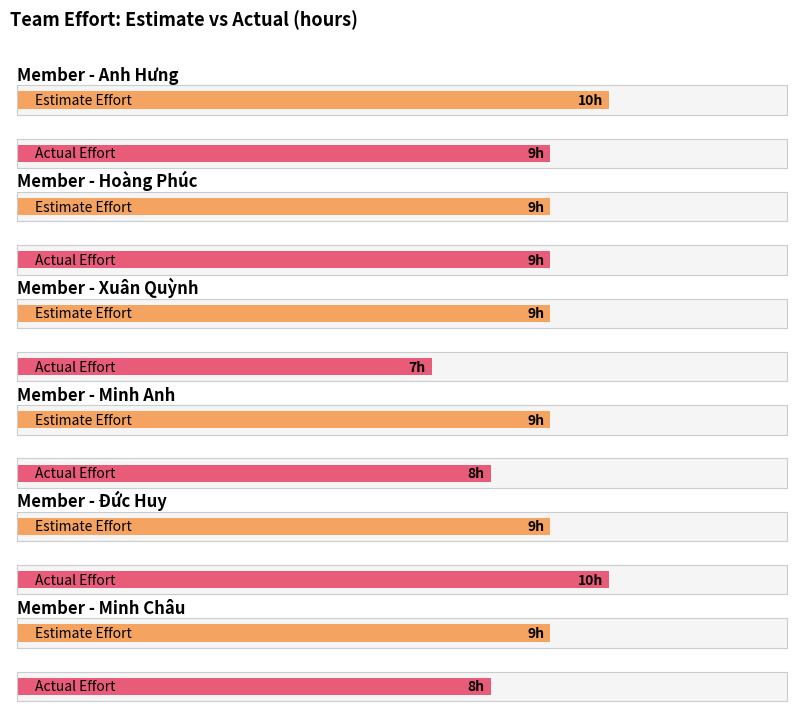

At Xuân Quỳnh, list the series in order from largest to smallest.

Estimate Effort (hours), Actual Effort (hours)